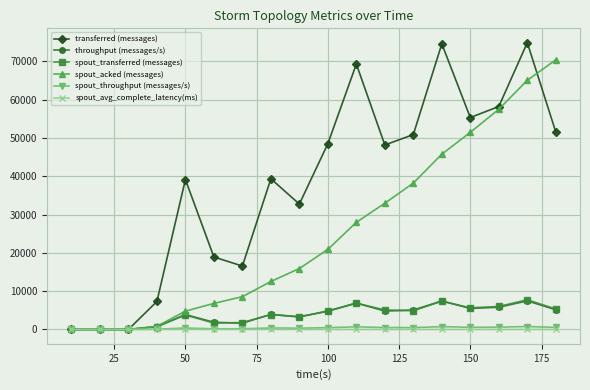

What is the value of the spout_acked (messages) point at the 17th from the left?

65020.0